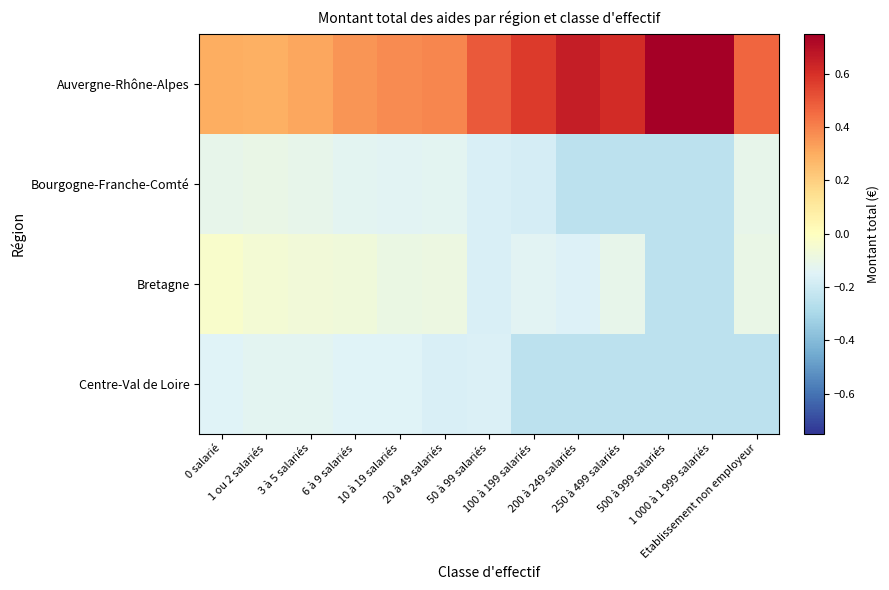

Reading right to left, extract all data points from this chart.

Auvergne-Rhône-Alpes: Etablissement non employeur=0.5	1 000 à 1 999 salariés=0.8	500 à 999 salariés=0.8	250 à 499 salariés=0.6	200 à 249 salariés=0.7	100 à 199 salariés=0.6	50 à 99 salariés=0.5	20 à 49 salariés=0.4	10 à 19 salariés=0.4	6 à 9 salariés=0.4	3 à 5 salariés=0.3	1 ou 2 salariés=0.3	0 salarié=0.3
Bourgogne-Franche-Comté: Etablissement non employeur=-0.1	1 000 à 1 999 salariés=-0.2	500 à 999 salariés=-0.2	250 à 499 salariés=-0.2	200 à 249 salariés=-0.2	100 à 199 salariés=-0.2	50 à 99 salariés=-0.2	20 à 49 salariés=-0.1	10 à 19 salariés=-0.1	6 à 9 salariés=-0.1	3 à 5 salariés=-0.1	1 ou 2 salariés=-0.1	0 salarié=-0.1
Bretagne: Etablissement non employeur=-0.1	1 000 à 1 999 salariés=-0.2	500 à 999 salariés=-0.2	250 à 499 salariés=-0.1	200 à 249 salariés=-0.2	100 à 199 salariés=-0.1	50 à 99 salariés=-0.2	20 à 49 salariés=-0.1	10 à 19 salariés=-0.1	6 à 9 salariés=-0.1	3 à 5 salariés=-0.1	1 ou 2 salariés=-0.1	0 salarié=-0.0
Centre-Val de Loire: Etablissement non employeur=-0.2	1 000 à 1 999 salariés=-0.2	500 à 999 salariés=-0.2	250 à 499 salariés=-0.2	200 à 249 salariés=-0.2	100 à 199 salariés=-0.2	50 à 99 salariés=-0.2	20 à 49 salariés=-0.2	10 à 19 salariés=-0.1	6 à 9 salariés=-0.2	3 à 5 salariés=-0.1	1 ou 2 salariés=-0.1	0 salarié=-0.1